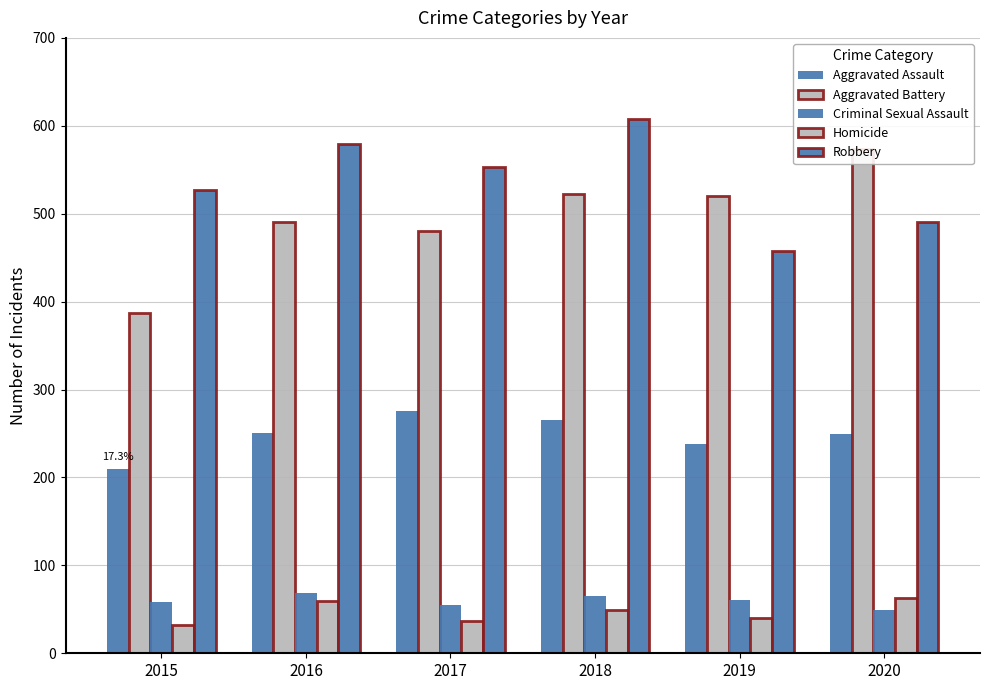

What is the highest value of the Homicide series?

63